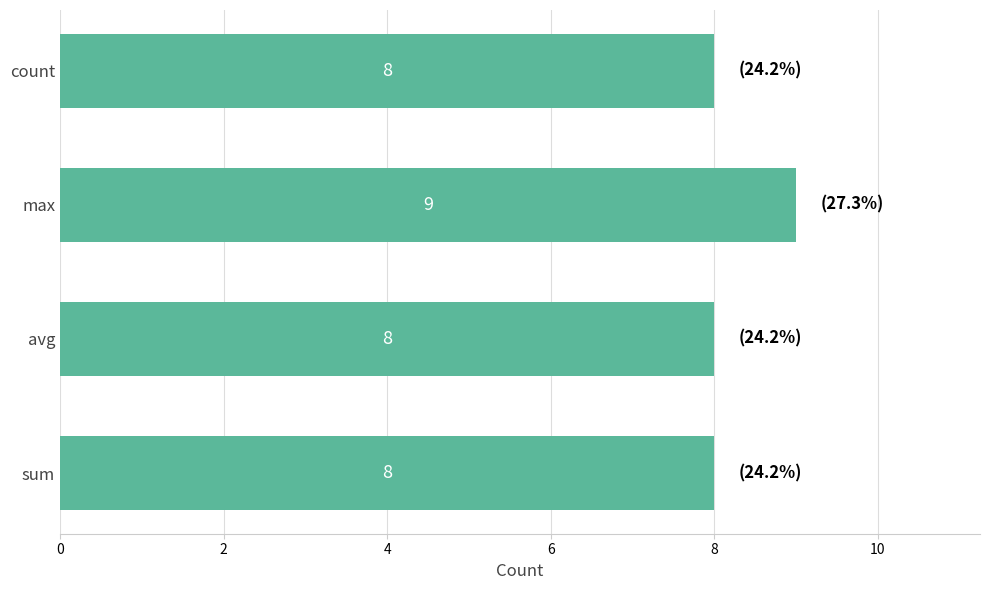

The value at count is 5. True or false?

False